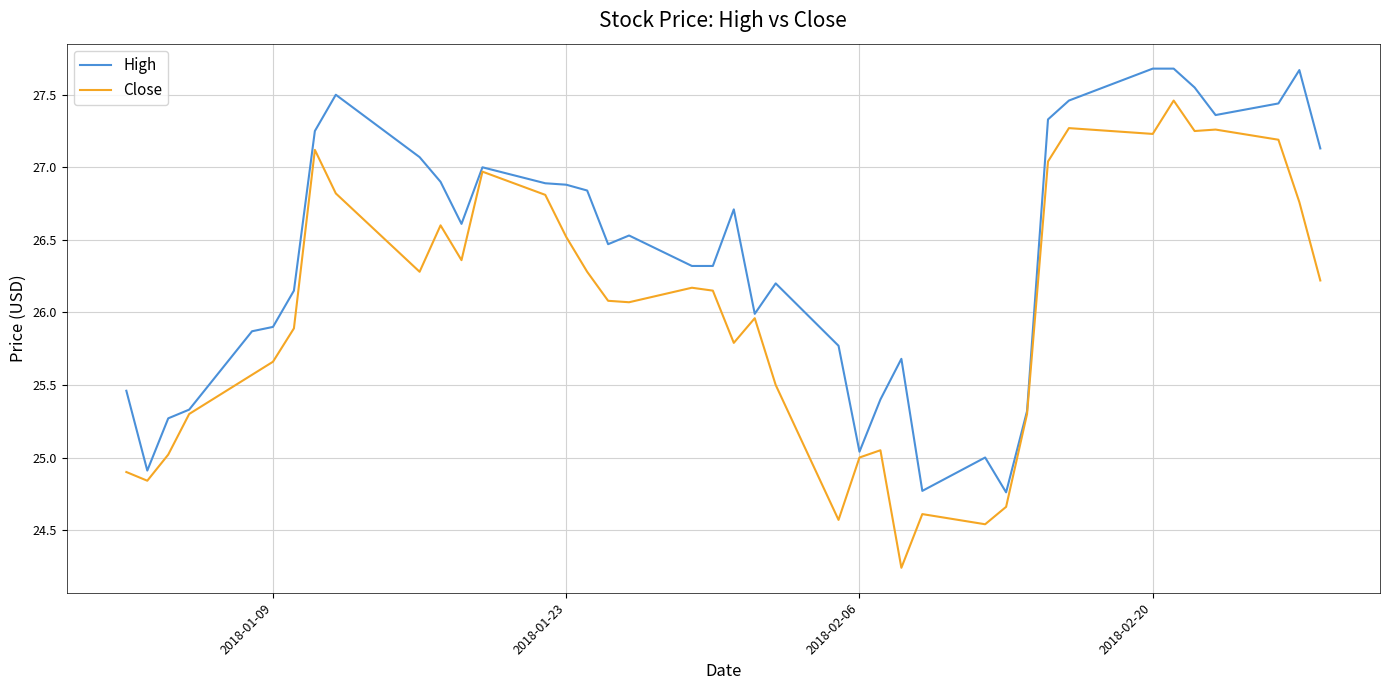

Rank the series by their average value, from lowest to highest.

Close, High